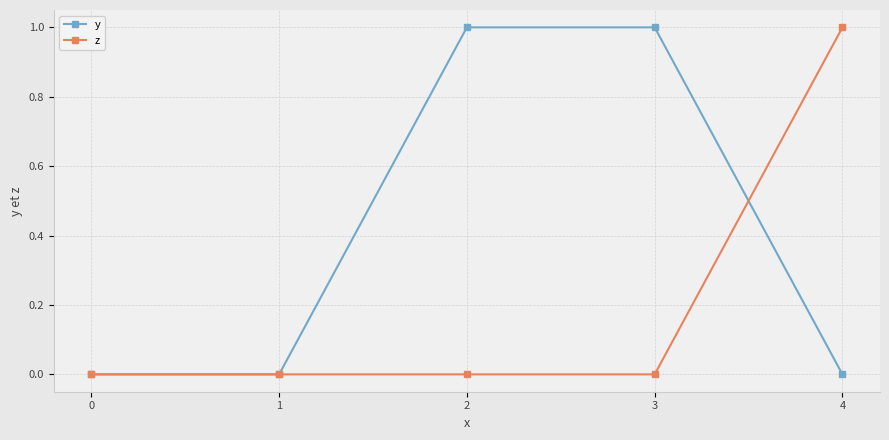

Reading left to right, extract all data points from this chart.

y: 0=0	1=0	2=1	3=1	4=0
z: 0=0	1=0	2=0	3=0	4=1